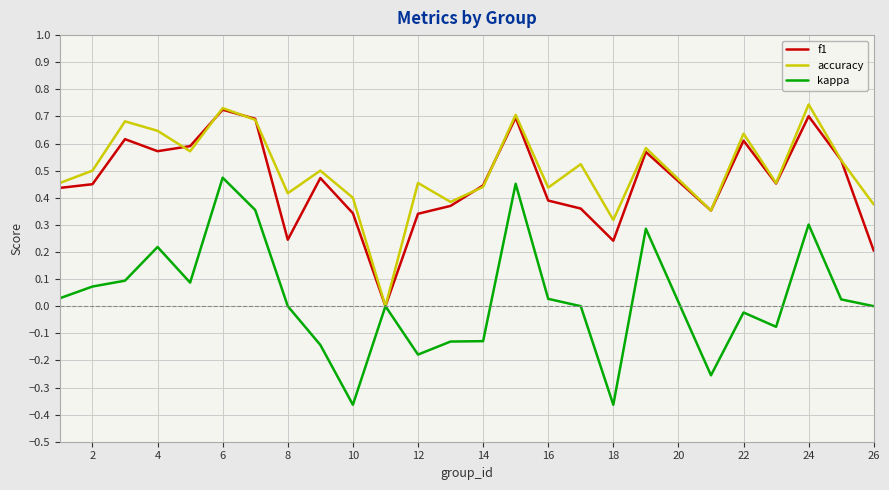

Which series has the largest range (max minus min)?

kappa